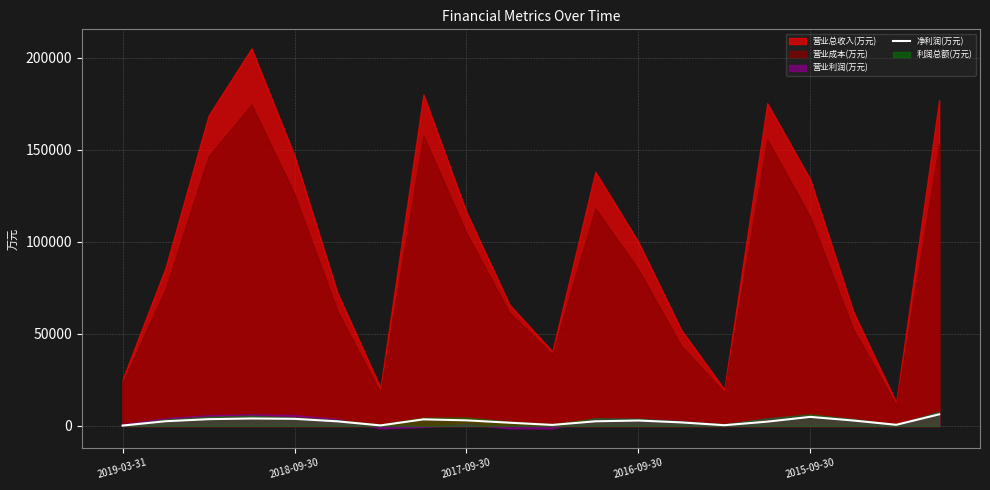

What is the maximum value for 净利润(万元)?

6310